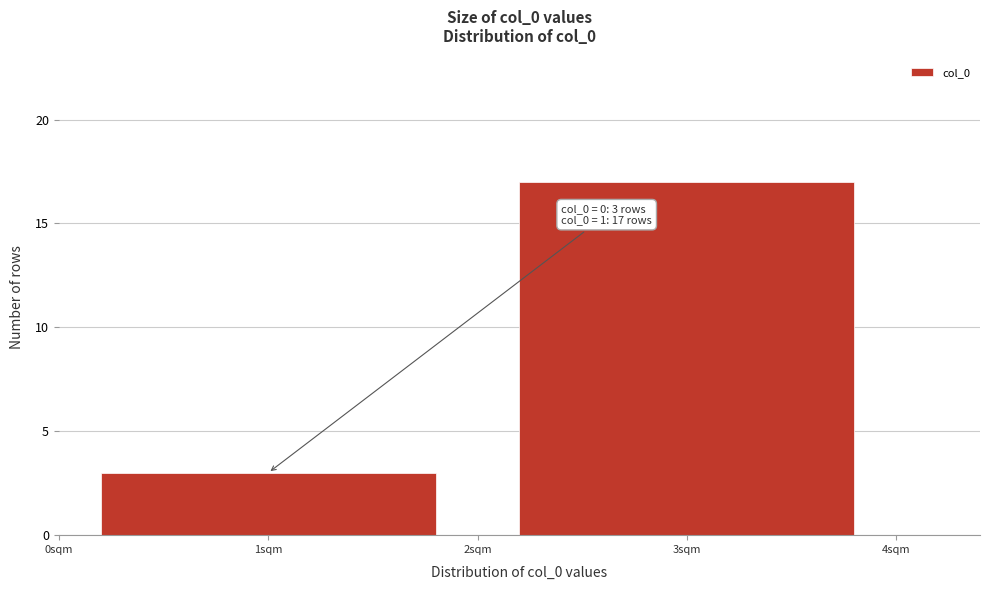

Reading right to left, transcribe all the data shown in this chart.

17	3